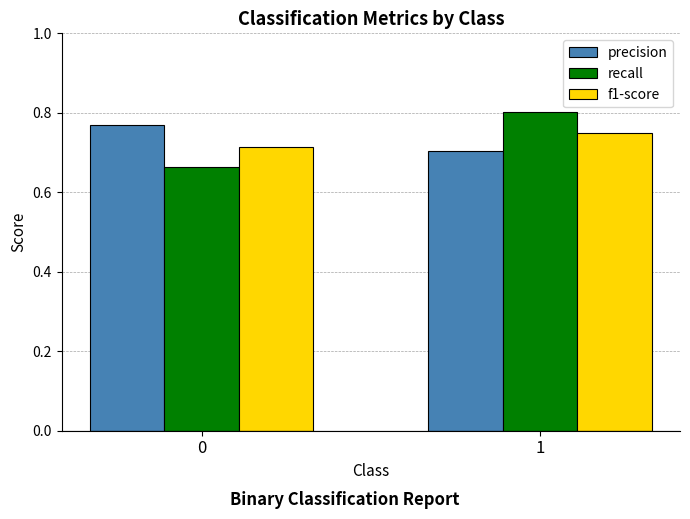

What is the sum of all precision values?

1.5